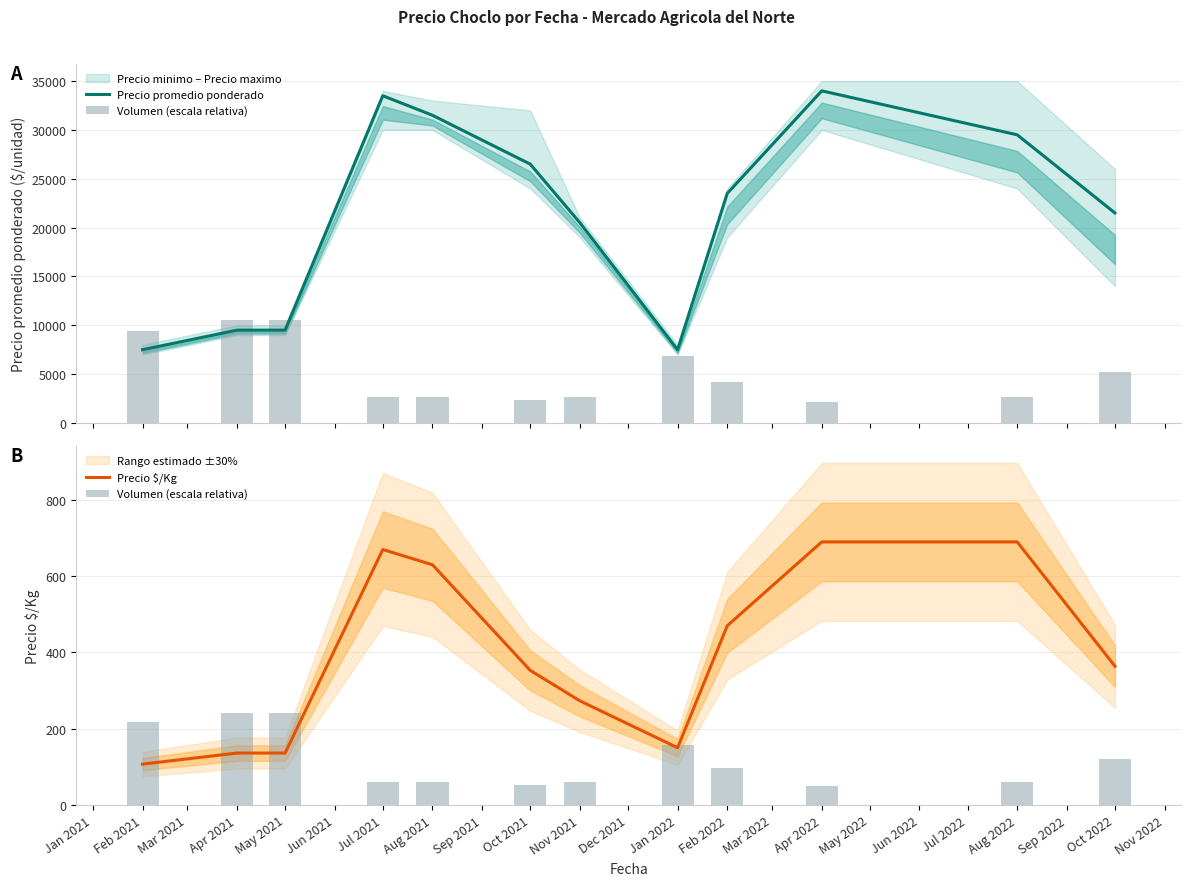

What is the difference between the maximum and minimum values in the Precio promedio ponderado series?

26500